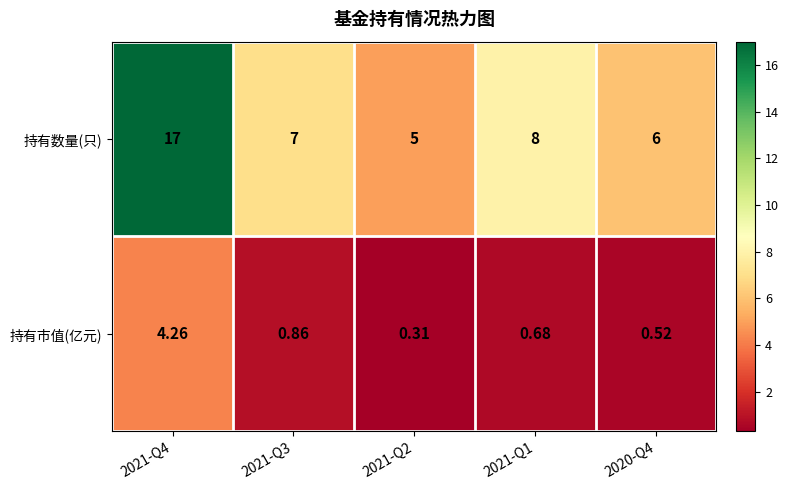

Which series has the widest spread of values?

持有数量(只)